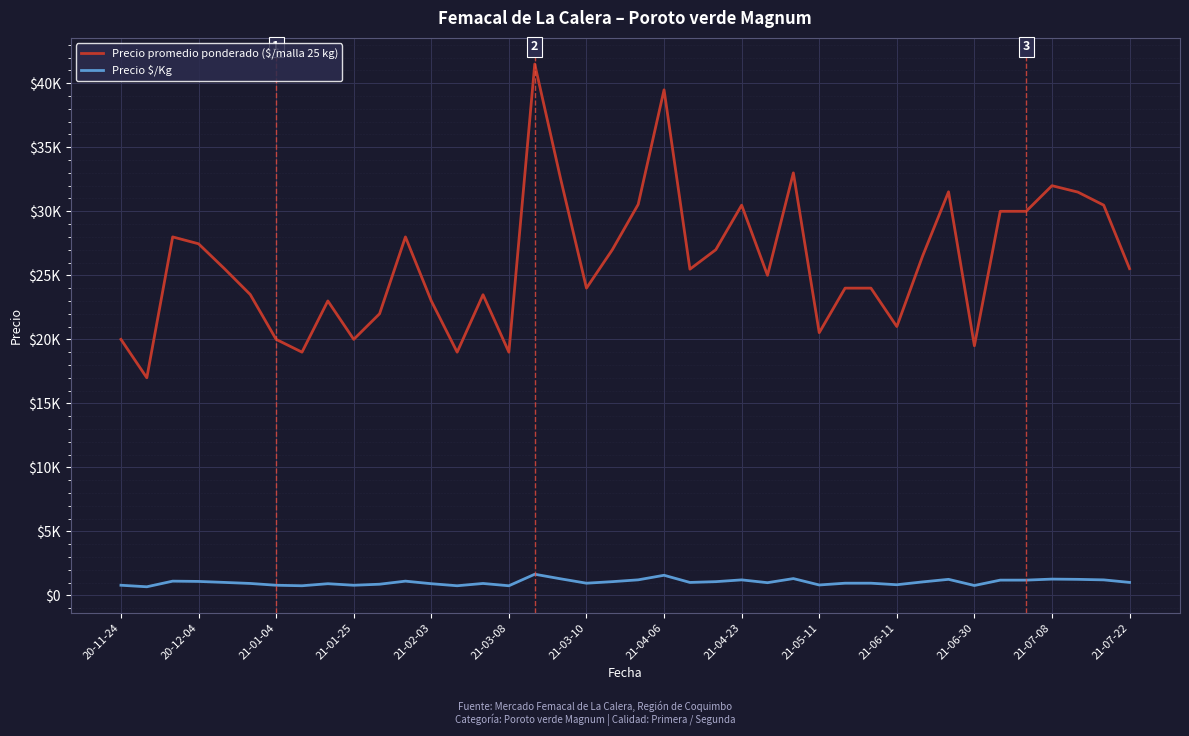

Is this an area chart (filled region under the line)?

No